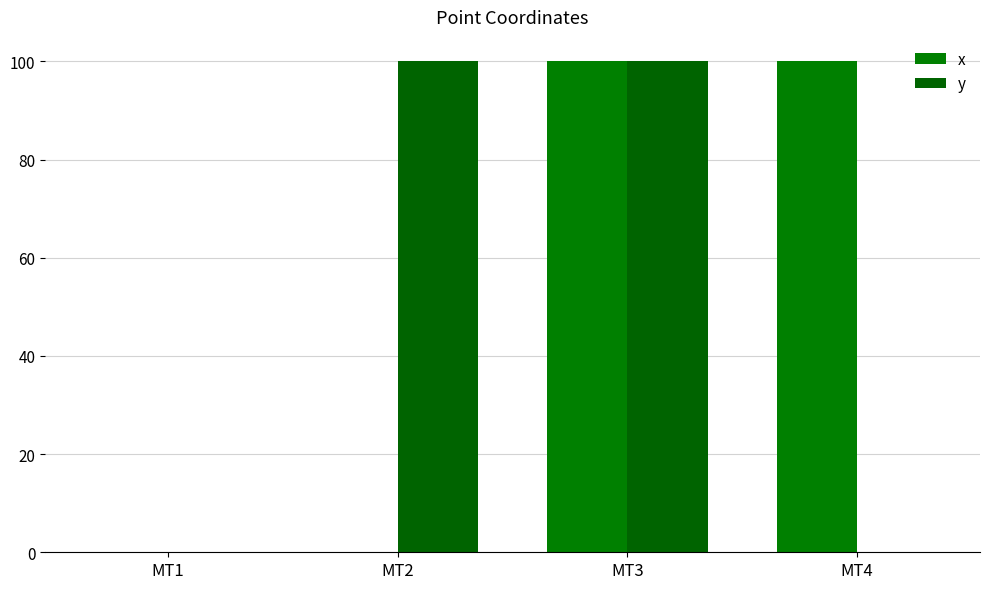

What is the greatest value displayed?

100